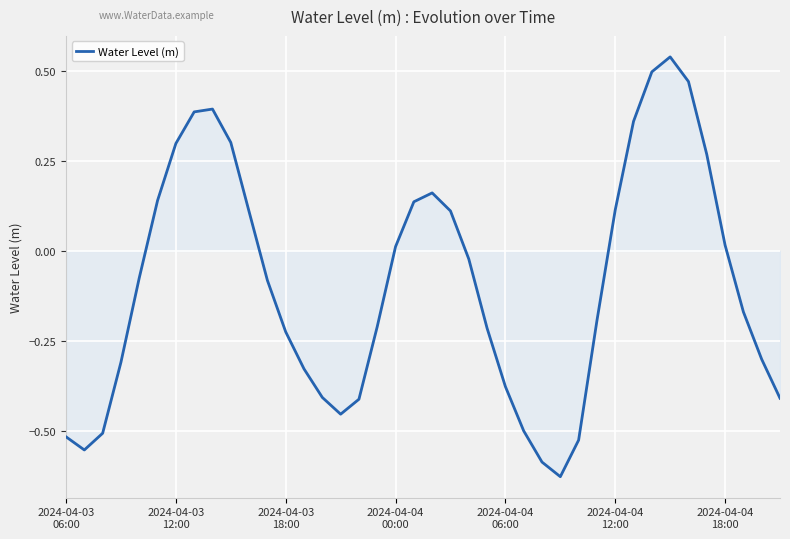

What is the difference between the maximum and minimum values?

1.2